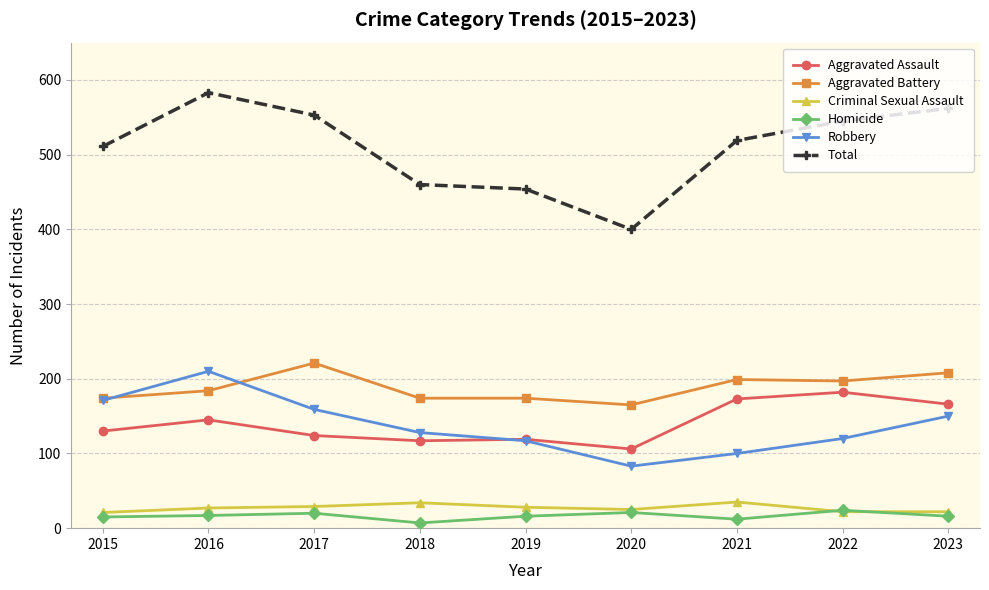

List the series in order of their peak value, lowest first.

Homicide, Criminal Sexual Assault, Aggravated Assault, Robbery, Aggravated Battery, Total